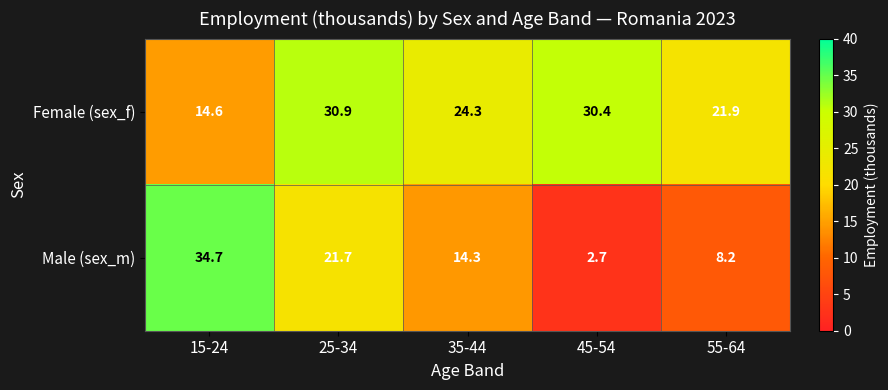

At 15-24, list the series in order from smallest to largest.

Female (sex_f), Male (sex_m)